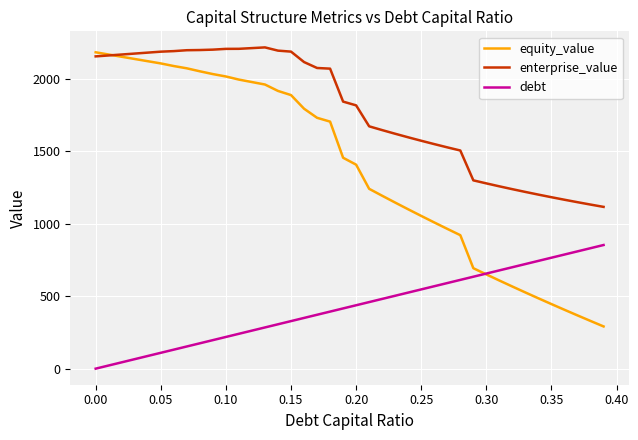

Which series ends up on top after the final intersection of equity_value and debt?

debt